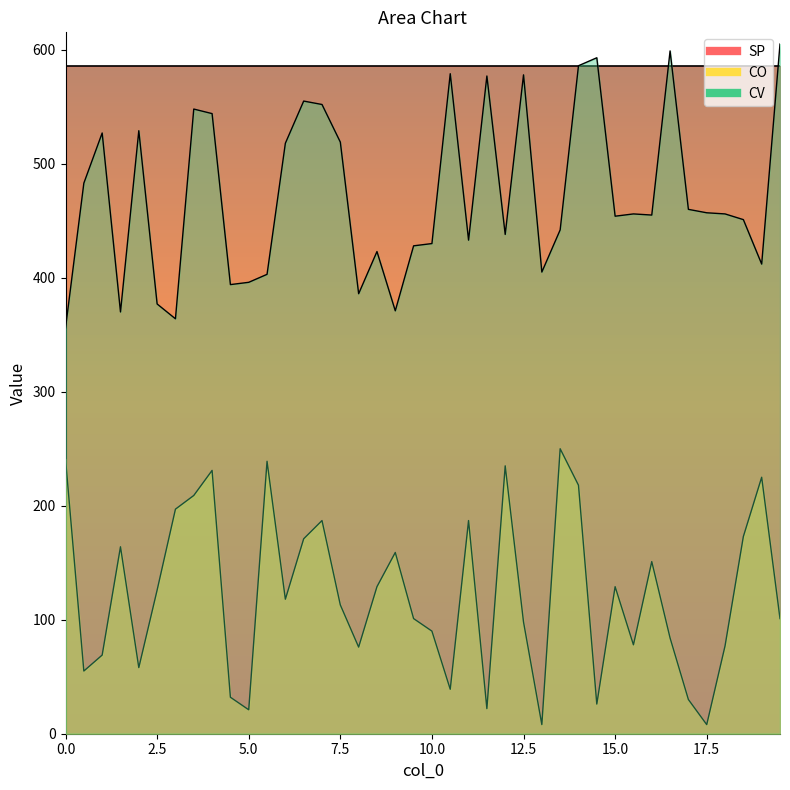

What is the minimum value for CV?

356